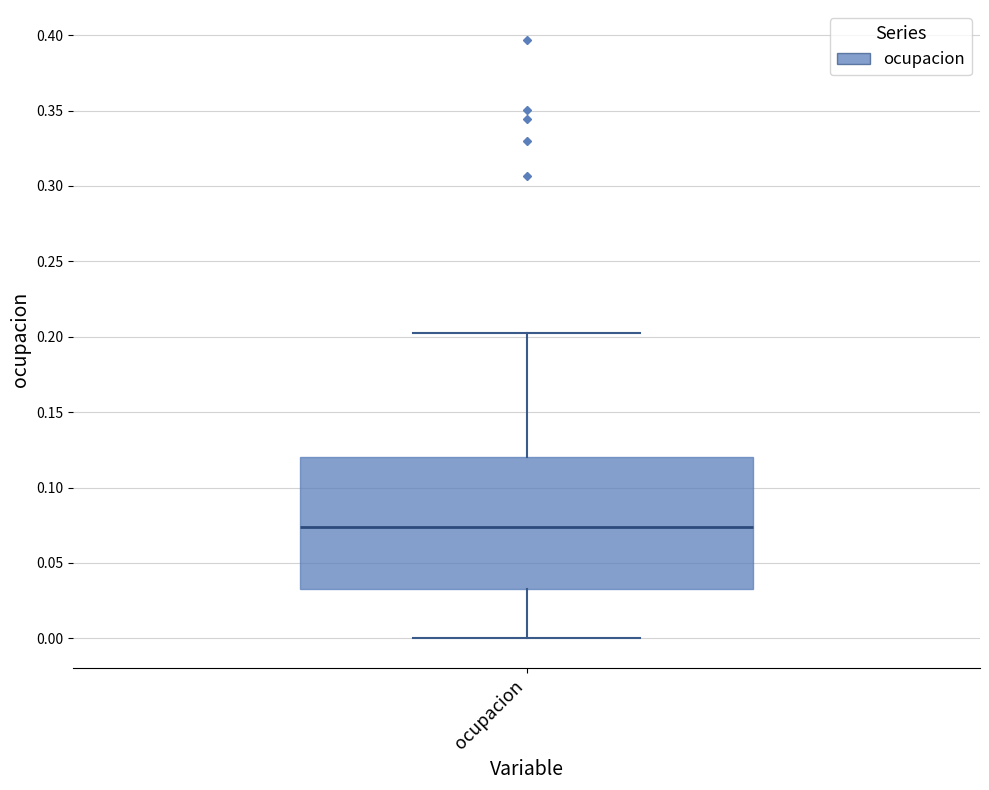

Transcribe this box plot: give where the median line is, the range the box spans, and where the two whiskers end, as read against the y-axis. The values are not printed on the chart, so give them approximately, as read against the axis.

median 0.075, box 0.035 to 0.120, whiskers 0.000 to 0.205